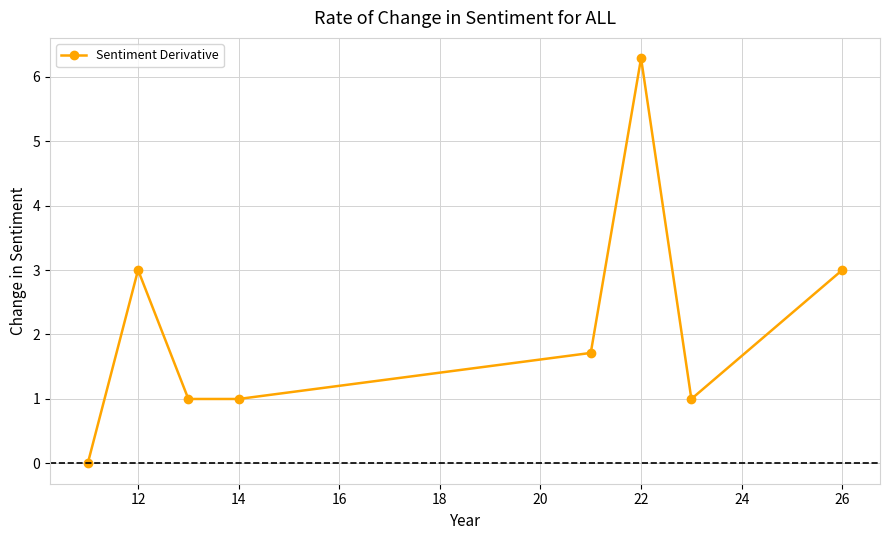

Reading right to left, what are all the values shown in this chart?

3.0	1.0	6.3	1.7	1.0	1.0	3.0	0.0